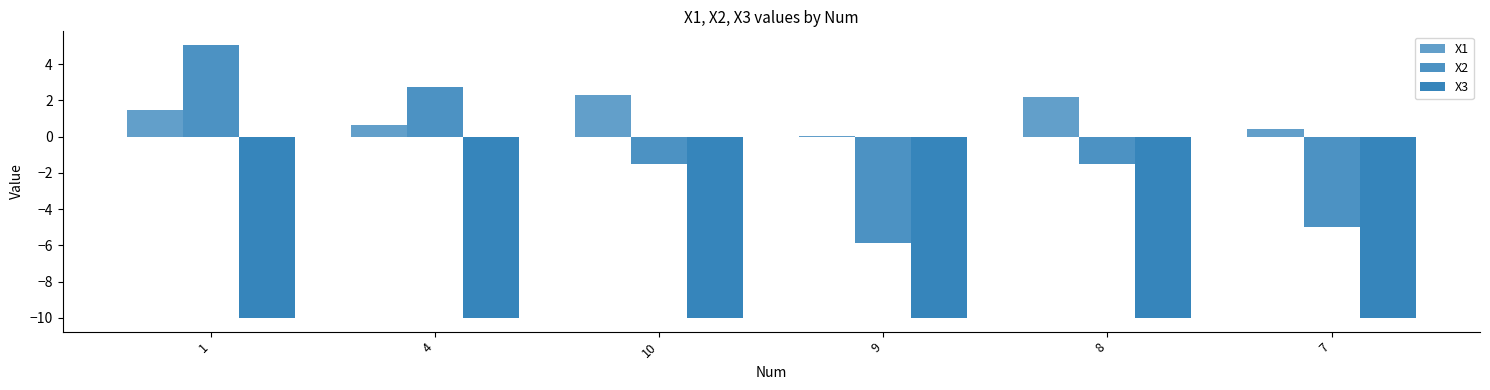

Does the chart contain stacked bars?

No